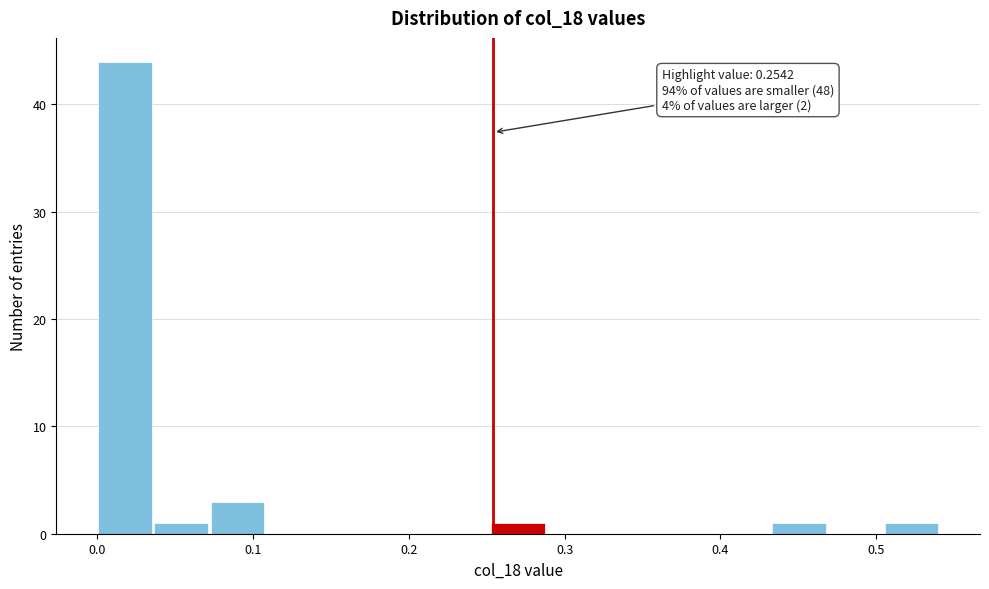

Around what value on the x-axis is the tallest bar? Give the approximate position of its centre, as read against the axis.

0.02